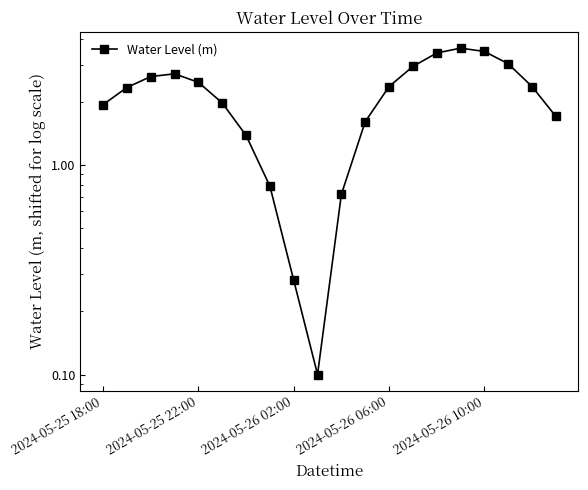

True or false: there are more than 1 points higher than both neighbors.

True